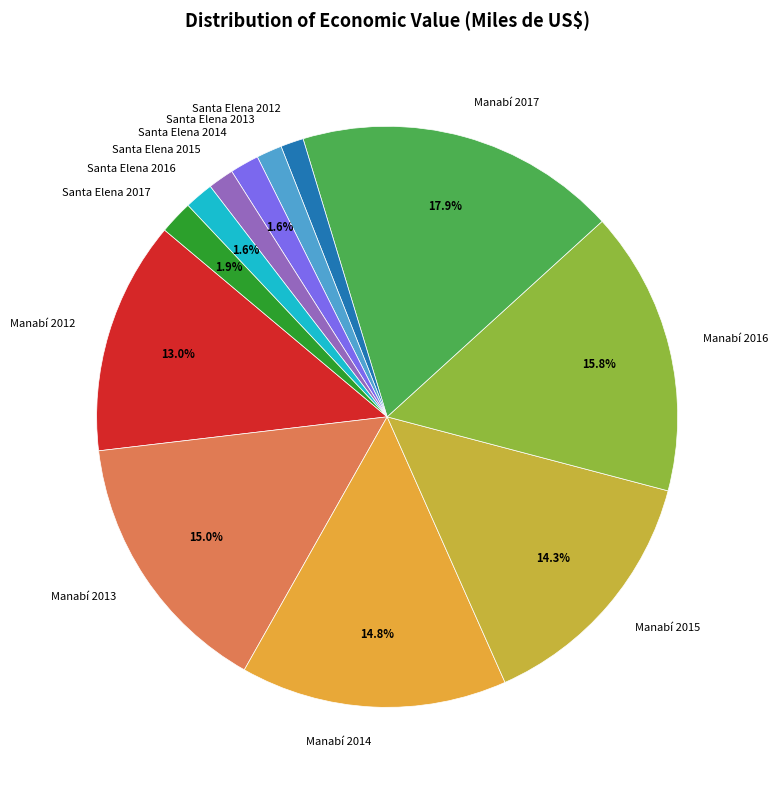

The Manabí 2014 slice represents 21% of the pie. True or false?

False